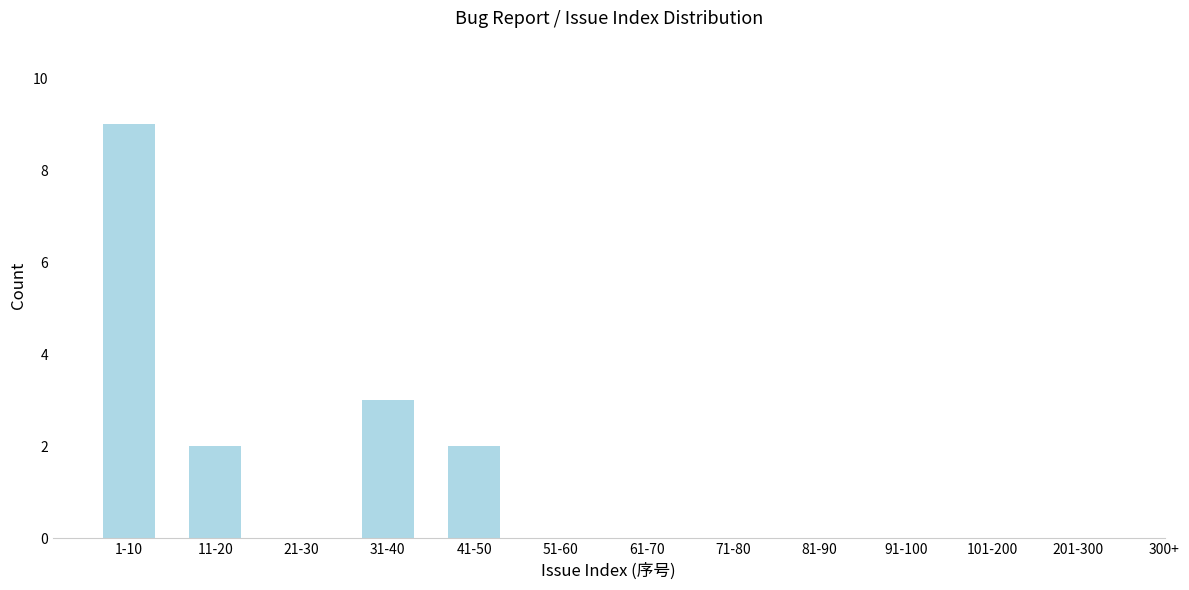

Reading right to left, list all the values displayed in this chart.

201-300=0	101-200=0	91-100=0	81-90=0	71-80=0	61-70=0	51-60=0	41-50=2	31-40=3	21-30=0	11-20=2	1-10=9